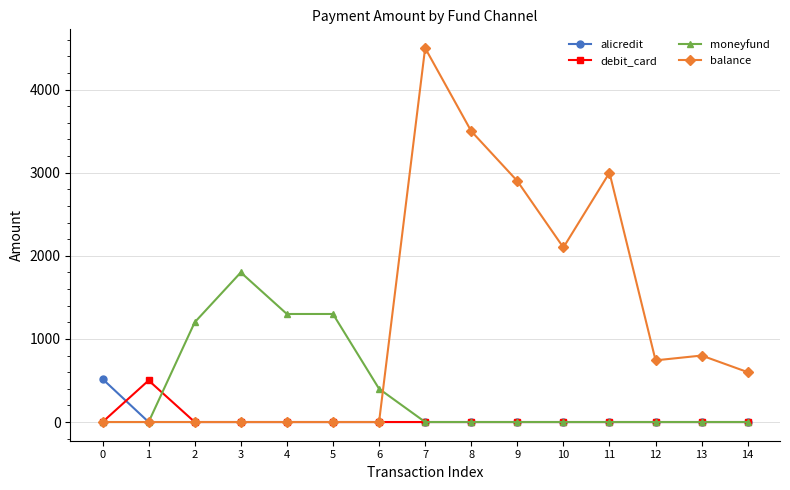

Reading right to left, list all the values displayed in this chart.

alicredit: 0.0	0.0	0.0	0.0	0.0	0.0	0.0	0.0	0.0	0.0	0.0	0.0	0.0	0.0	518.0
debit_card: 0.0	0.0	0.0	0.0	0.0	0.0	0.0	0.0	0.0	0.0	0.0	0.0	0.0	500.5	0.0
moneyfund: 0.0	0.0	0.0	0.0	0.0	0.0	0.0	0.0	400.0	1300.0	1300.0	1800.0	1200.0	0.0	0.0
balance: 600.0	800.0	742.0	3000.0	2100.0	2900.0	3500.0	4500.0	0.0	0.0	0.0	0.0	0.0	0.0	0.0